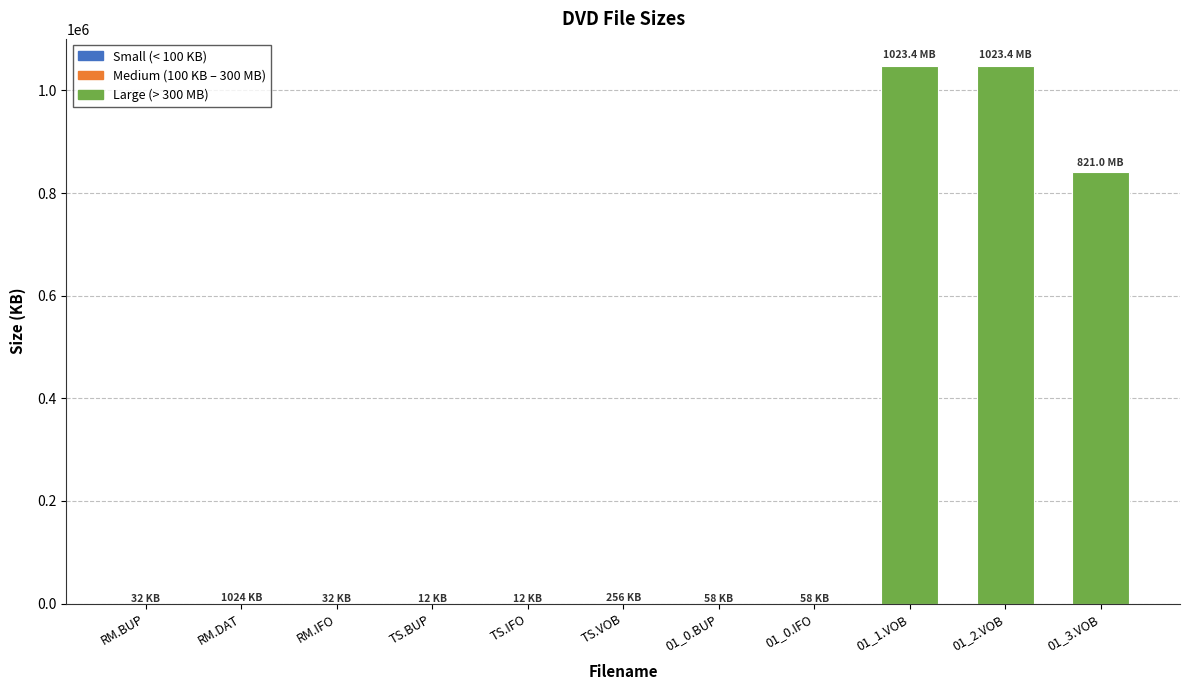

What is the maximum value shown in the chart?

1047998.7